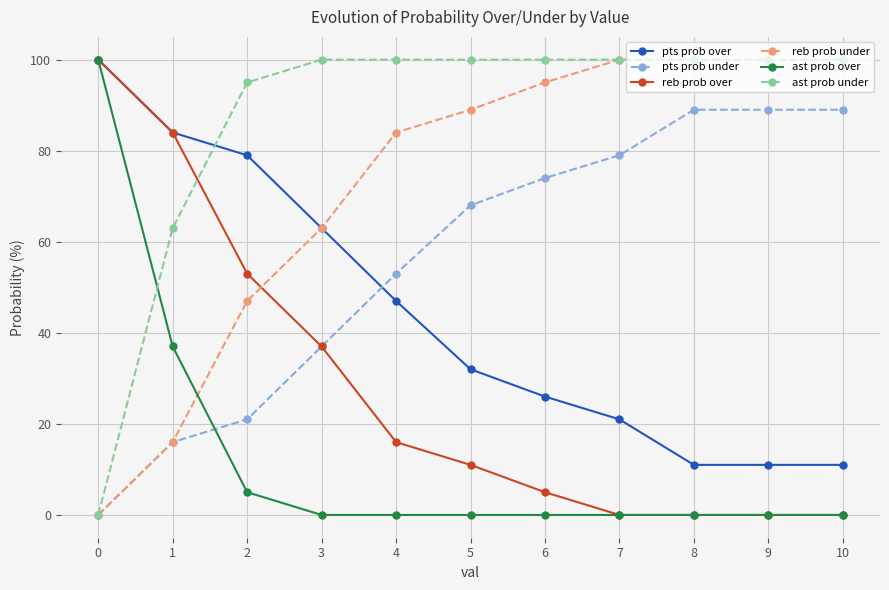

True or false: reb prob over has more than 1 points higher than both neighbors.

False